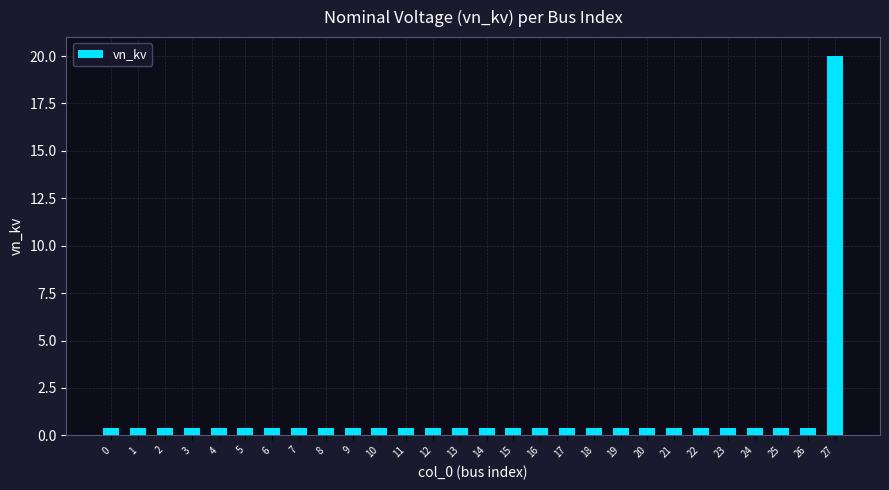

What is the sum of the values at 3 and 5?

0.8